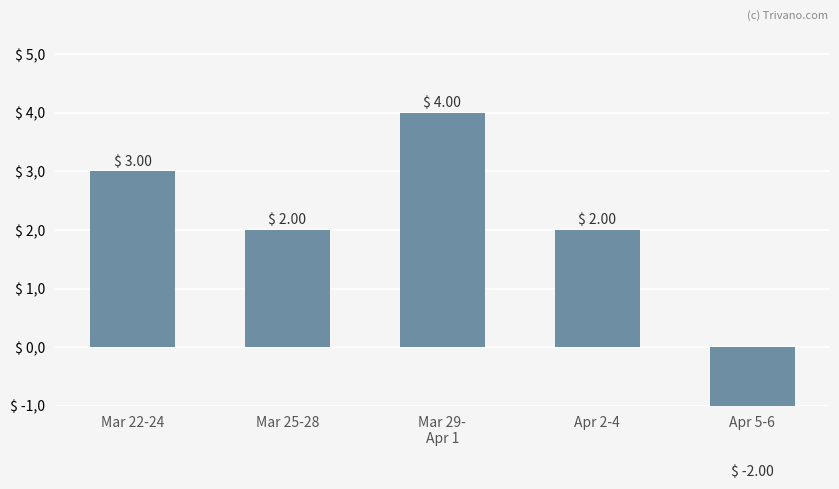

How many data points are above 2?

2